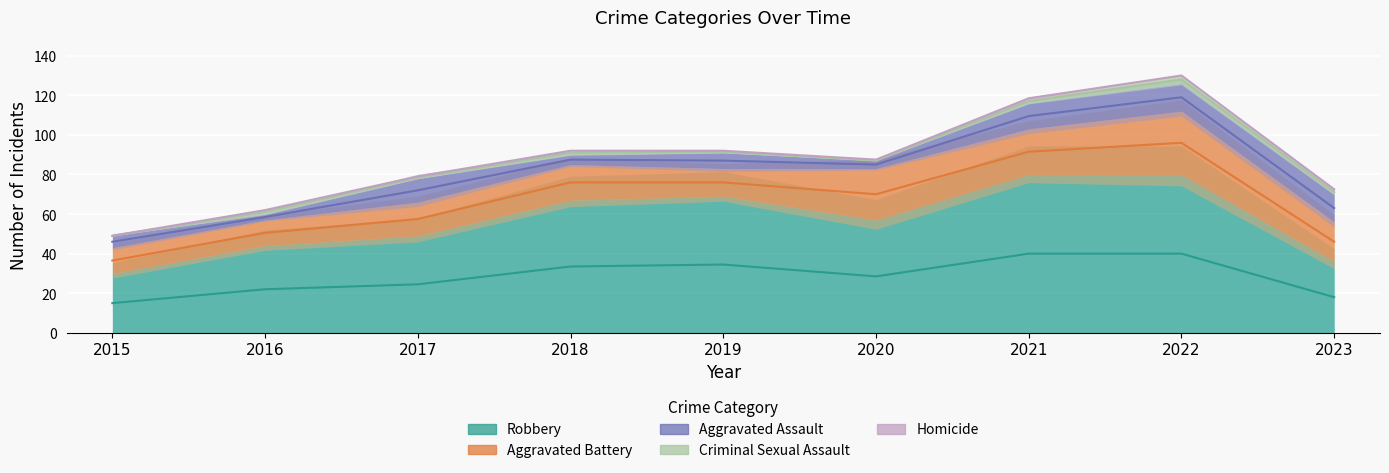

True or false: Aggravated Battery has a value of 19 at 2019.

False